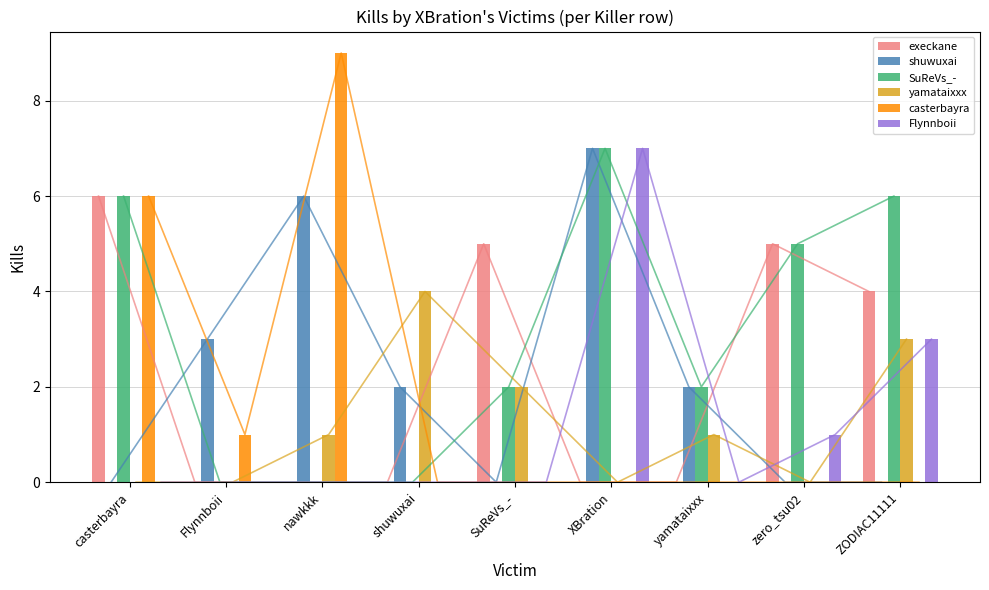

Rank the series by their maximum value, from highest to lowest.

casterbayra, shuwuxai, SuReVs_-, Flynnboii, execkane, yamataixxx